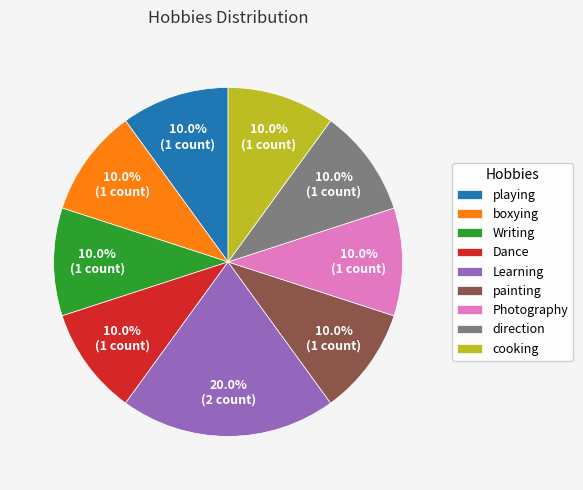

To the nearest percent, what is the difference between the largest and smallest slice percentages?

10%